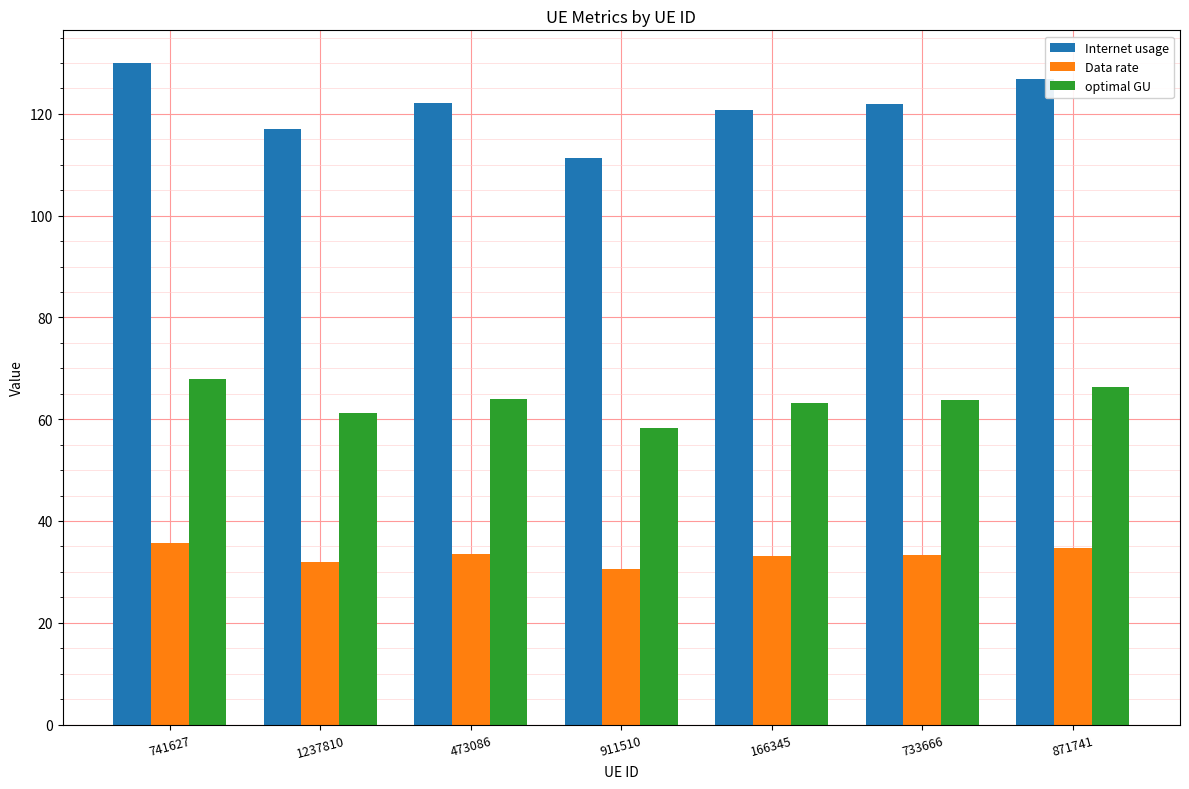

What is the label of the 6th bar from the left?

733666